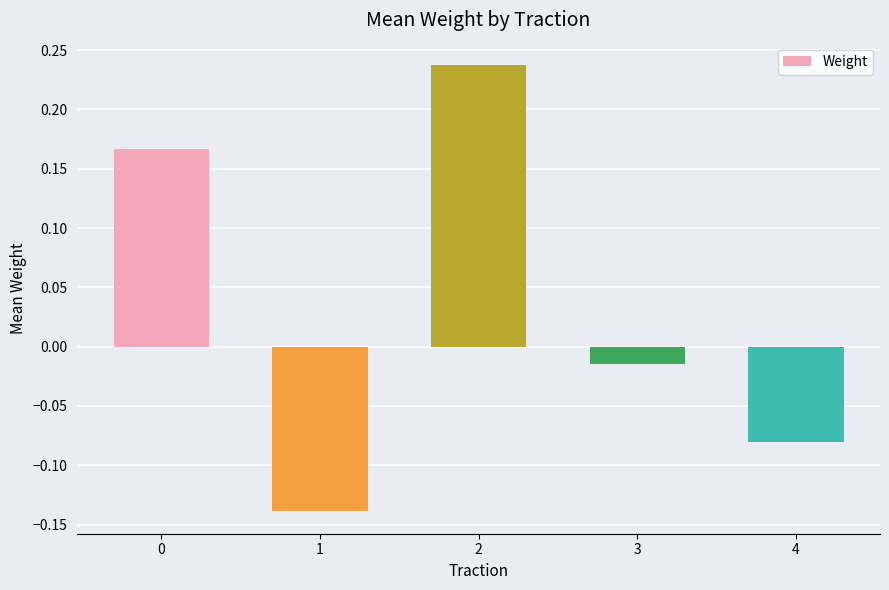

What is the change in value from 1 to 3?

+0.1